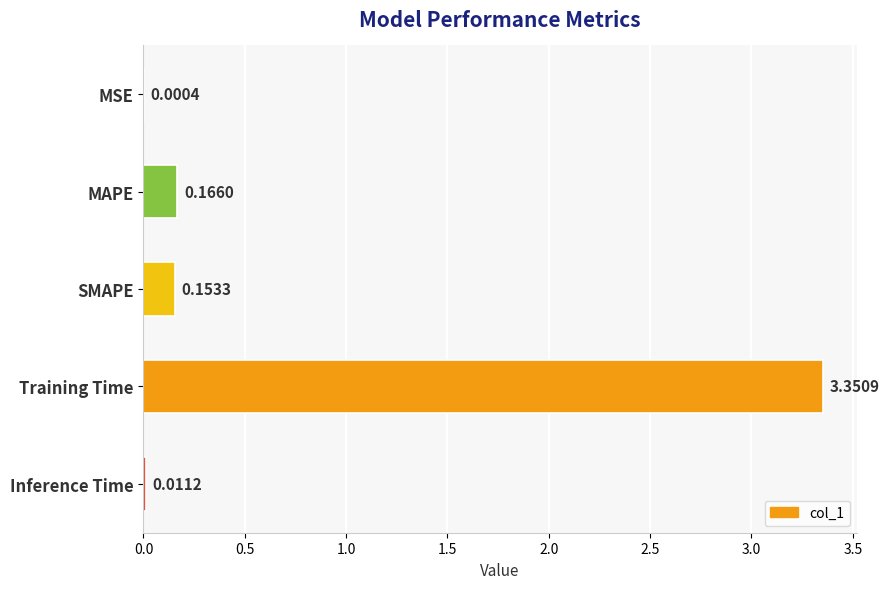

Are the bars horizontal?

Yes